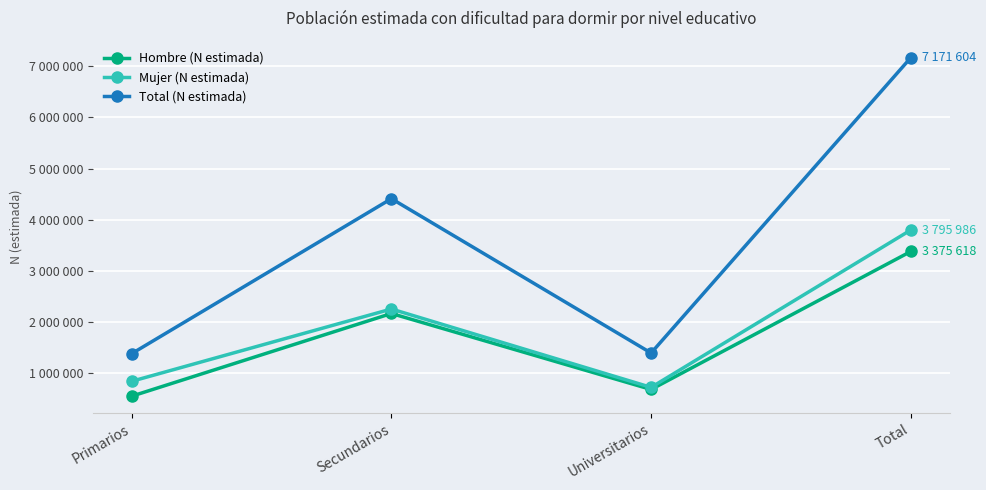

Which category has the highest value across all series?

Total